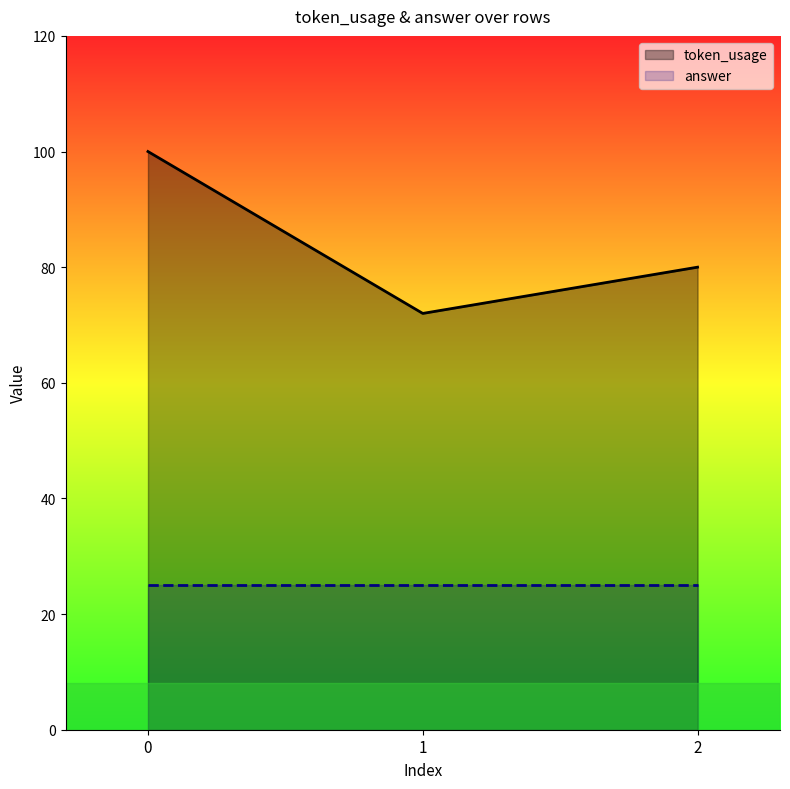

What is the difference between the token_usage values at 1 and 2?

8